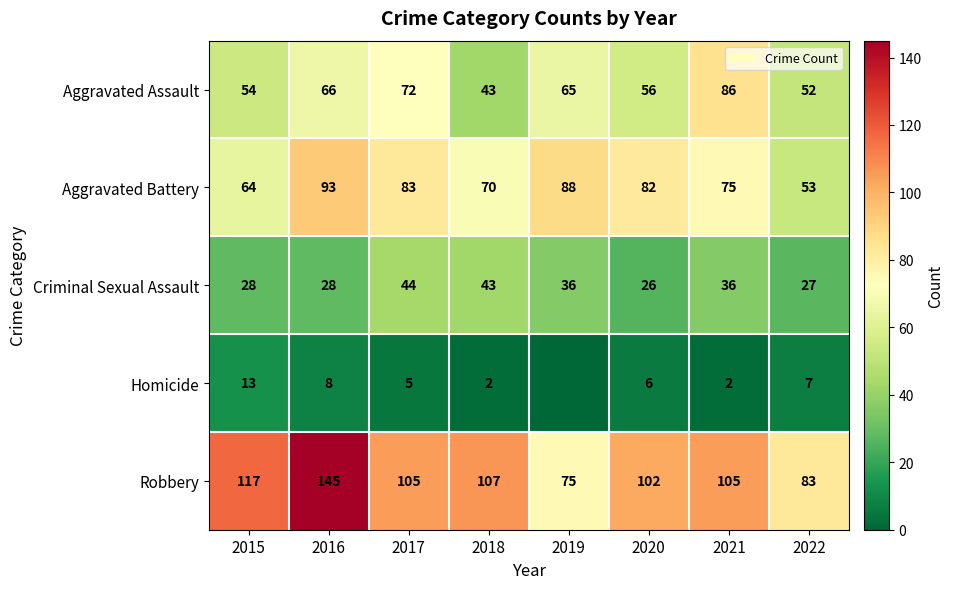

What is the difference between the highest and lowest values at 2020?

96